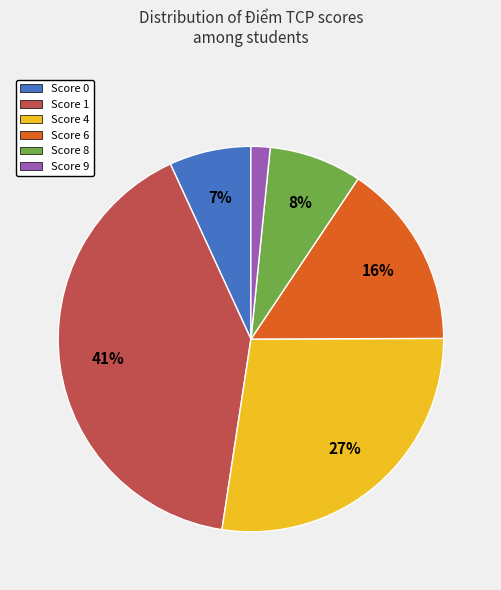

To the nearest percent, what is the average slice percentage?

17%